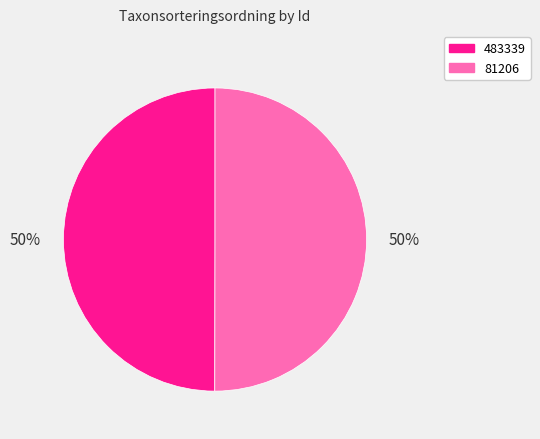

Count the number of slices in the pie.

2